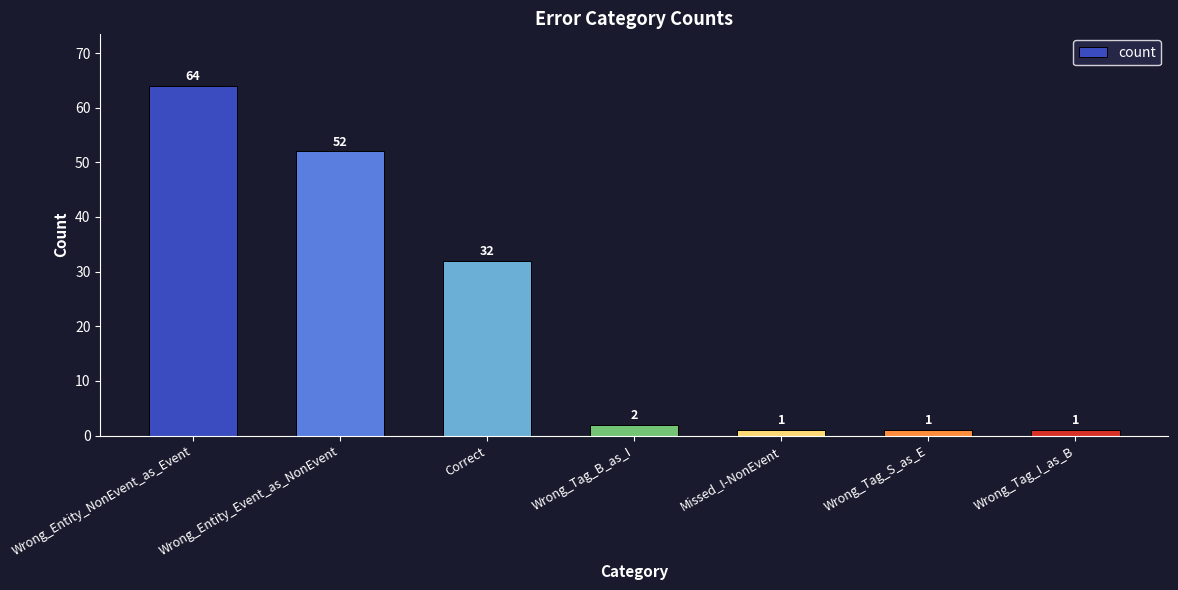

What position from the right is Wrong_Entity_Event_as_NonEvent?

6